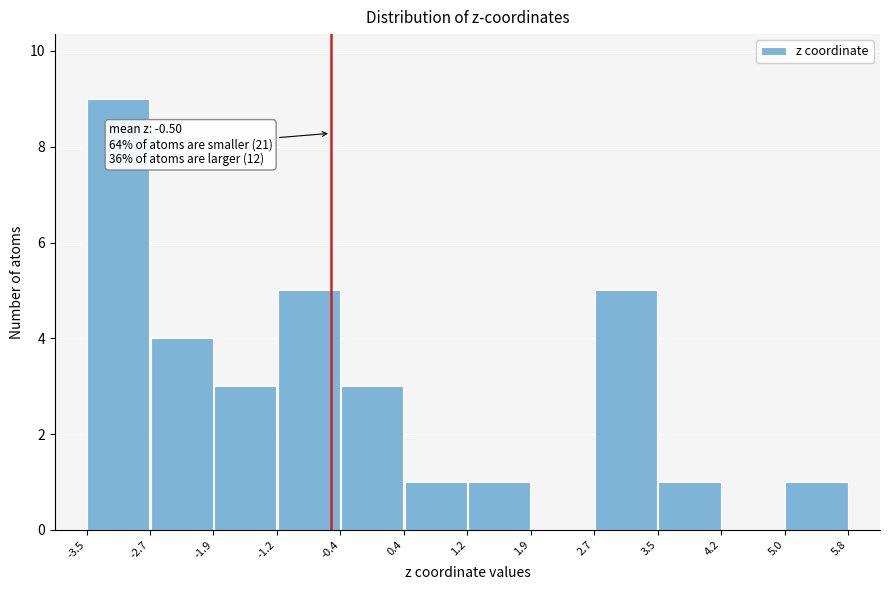

Which range on the x-axis has the tallest bar?

-3.5 to -2.7